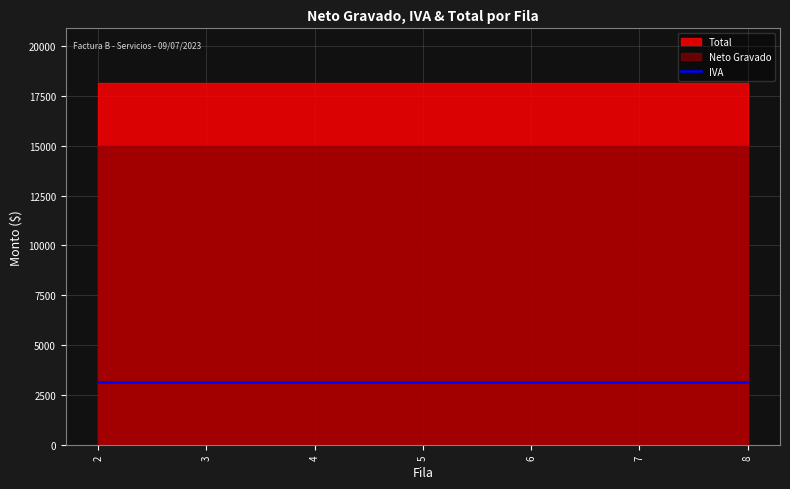

True or false: Total has a value of 18150 at 2.

True